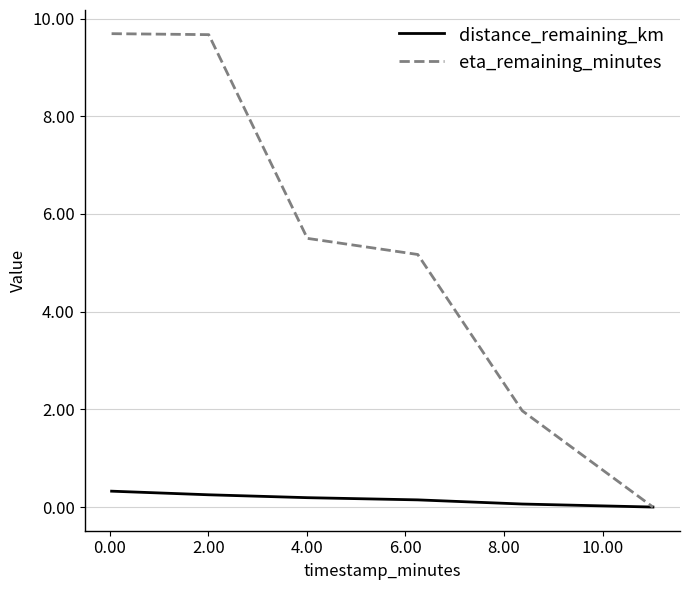

Rank the series by their maximum value, from highest to lowest.

eta_remaining_minutes, distance_remaining_km